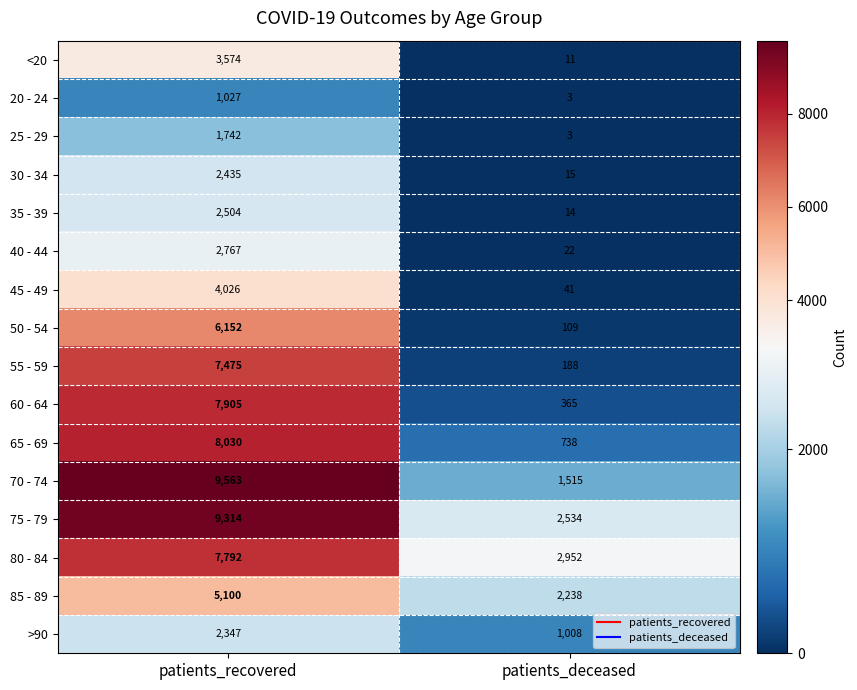

What is the sum of all >90 values?

3355